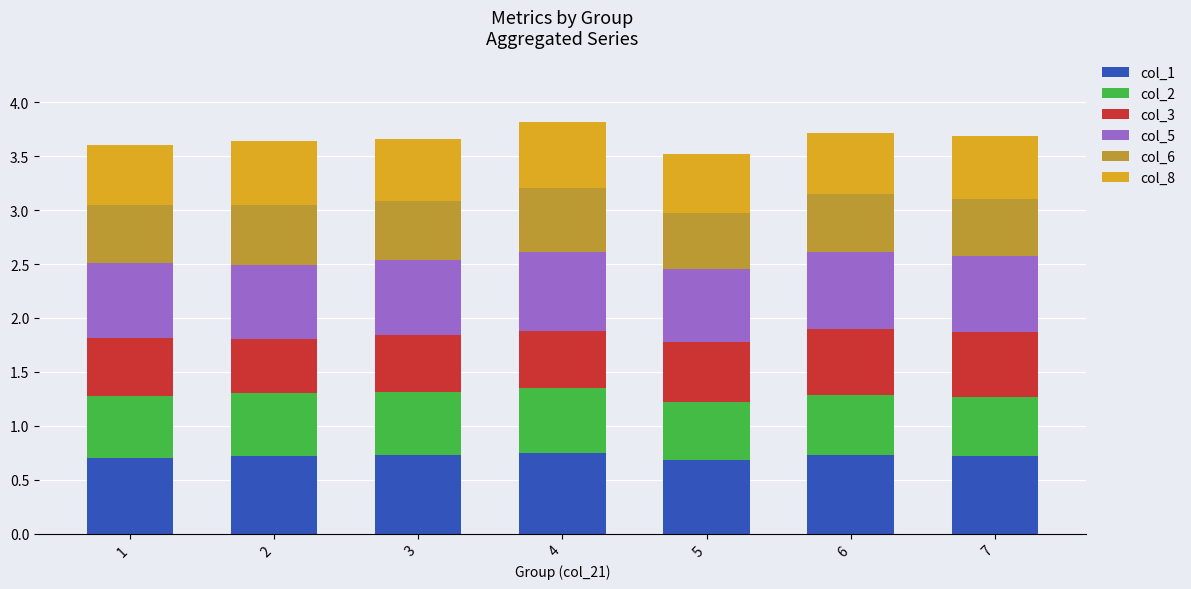

The value of col_1 at 7 is 1.3. True or false?

False